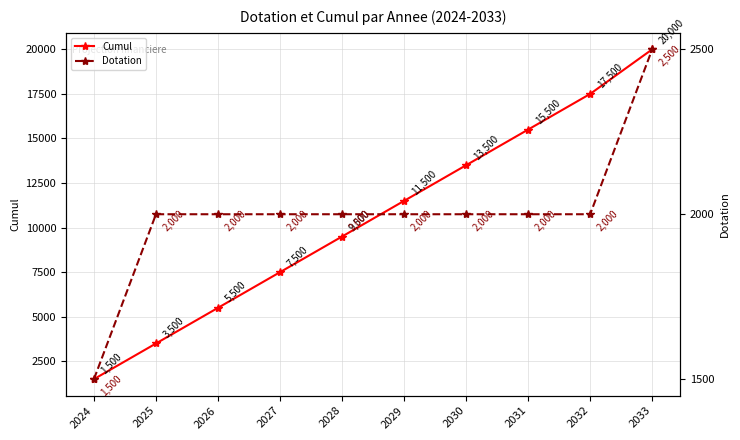

True or false: Cumul and Dotation cross at least once.

False